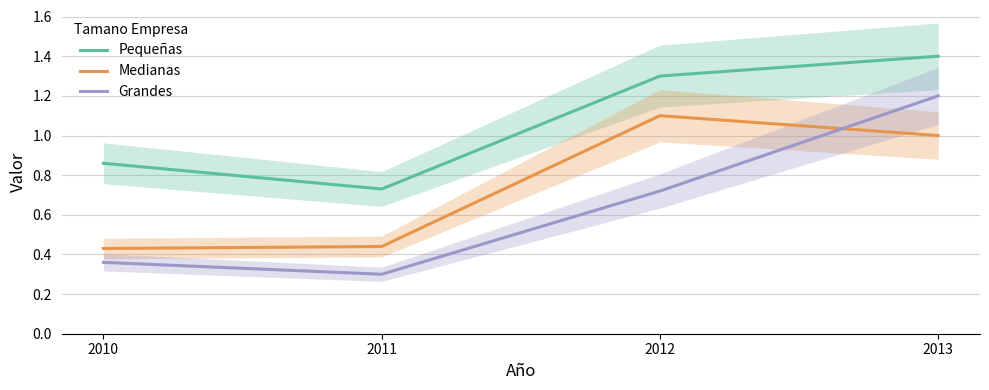

At which category is the sum across all series the highest?

2013